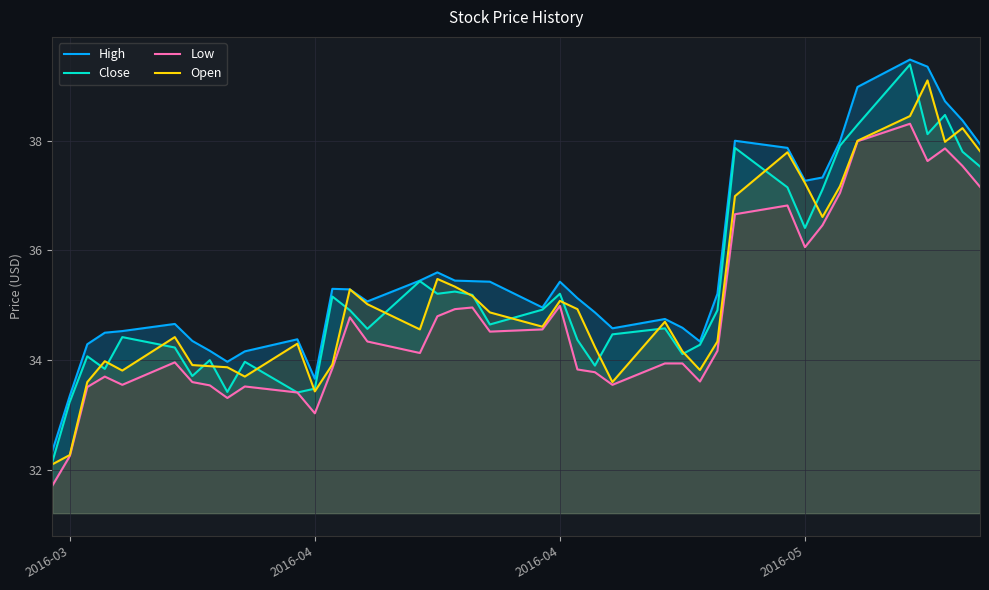

True or false: Close has more than 2 interior local peaks.

True